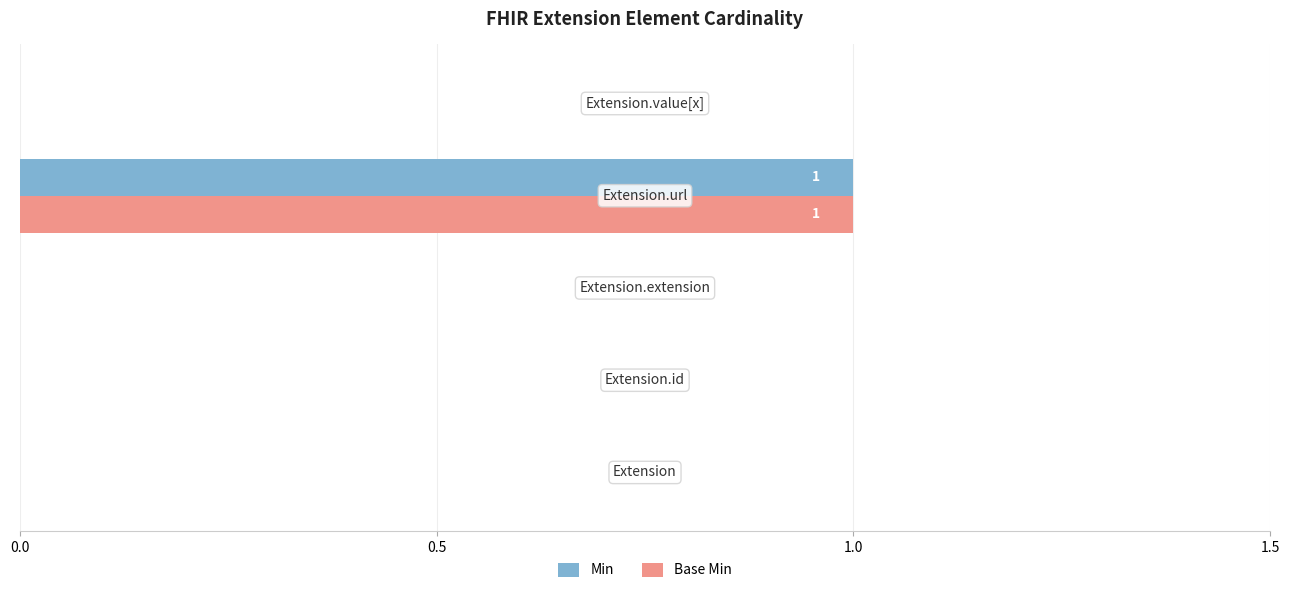

Reading left to right, transcribe all the data shown in this chart.

Min: 0	0	0	1	0
Base Min: 0	0	0	1	0